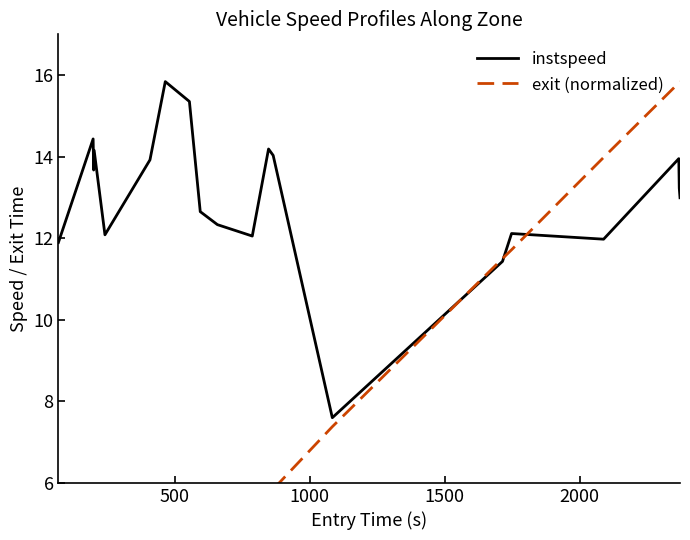

What is the value of the instspeed point at the 6th from the left?

13.9